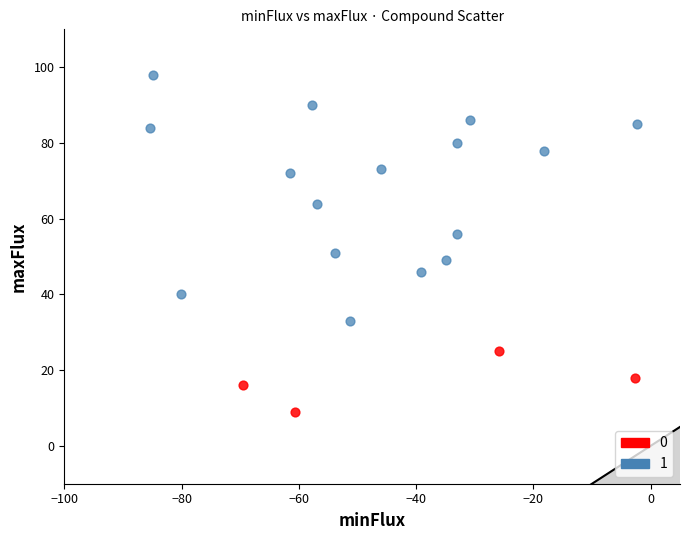

What are all the series names shown in the legend?

0, 1